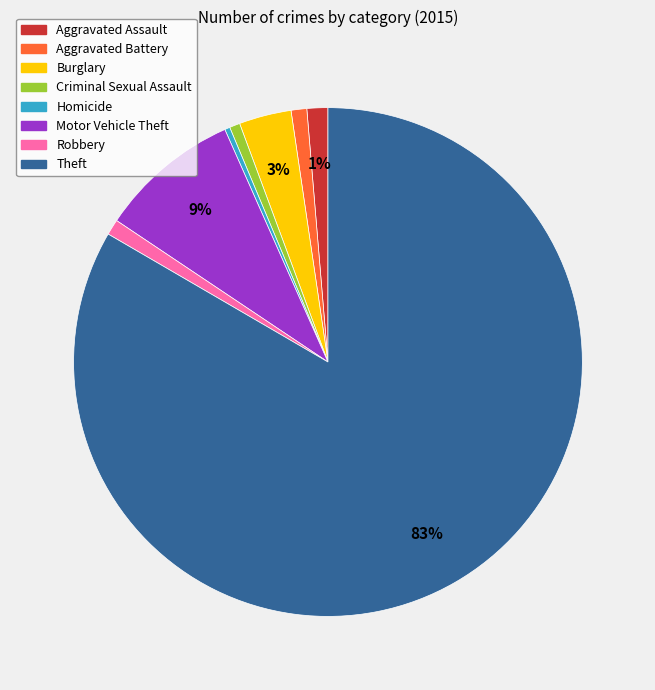

True or false: Burglary accounts for 3% of the total.

True